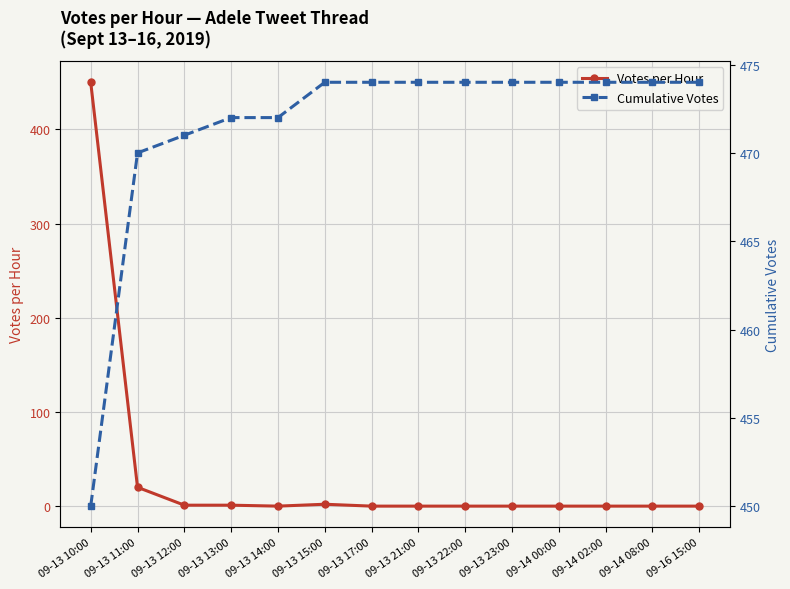

Reading left to right, what are all the values shown in this chart?

Votes per Hour: 09-13 10:00=450	09-13 11:00=20	09-13 12:00=1	09-13 13:00=1	09-13 14:00=0	09-13 15:00=2	09-13 17:00=0	09-13 21:00=0	09-13 22:00=0	09-13 23:00=0	09-14 00:00=0	09-14 02:00=0	09-14 08:00=0	09-16 15:00=0
Cumulative Votes: 09-13 10:00=450	09-13 11:00=470	09-13 12:00=471	09-13 13:00=472	09-13 14:00=472	09-13 15:00=474	09-13 17:00=474	09-13 21:00=474	09-13 22:00=474	09-13 23:00=474	09-14 00:00=474	09-14 02:00=474	09-14 08:00=474	09-16 15:00=474